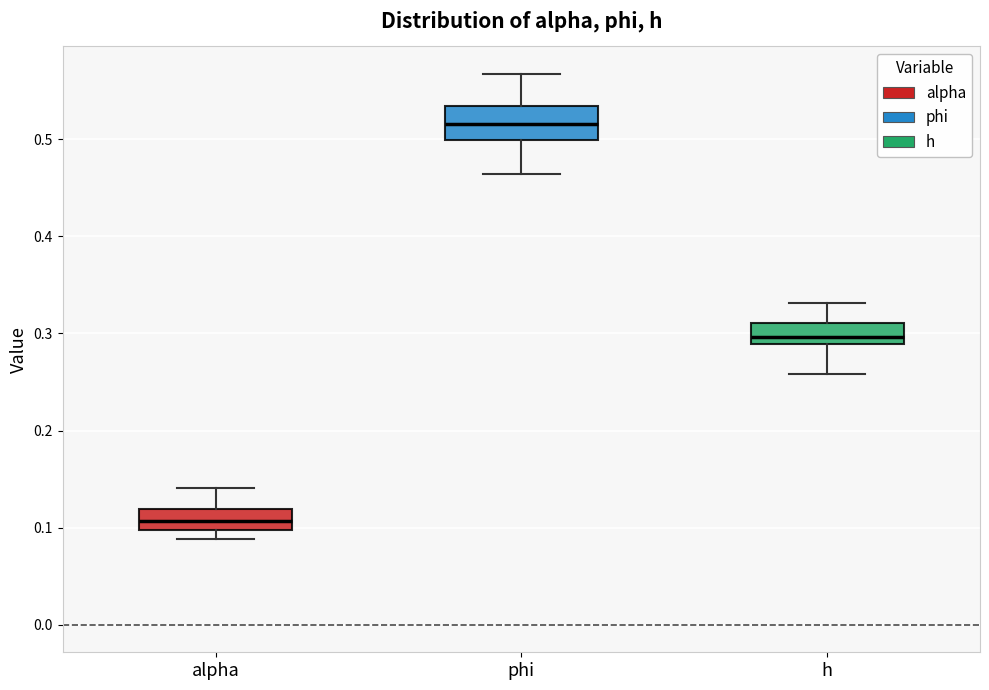

Which box is the tallest, from its lower edge to its upper edge?

phi